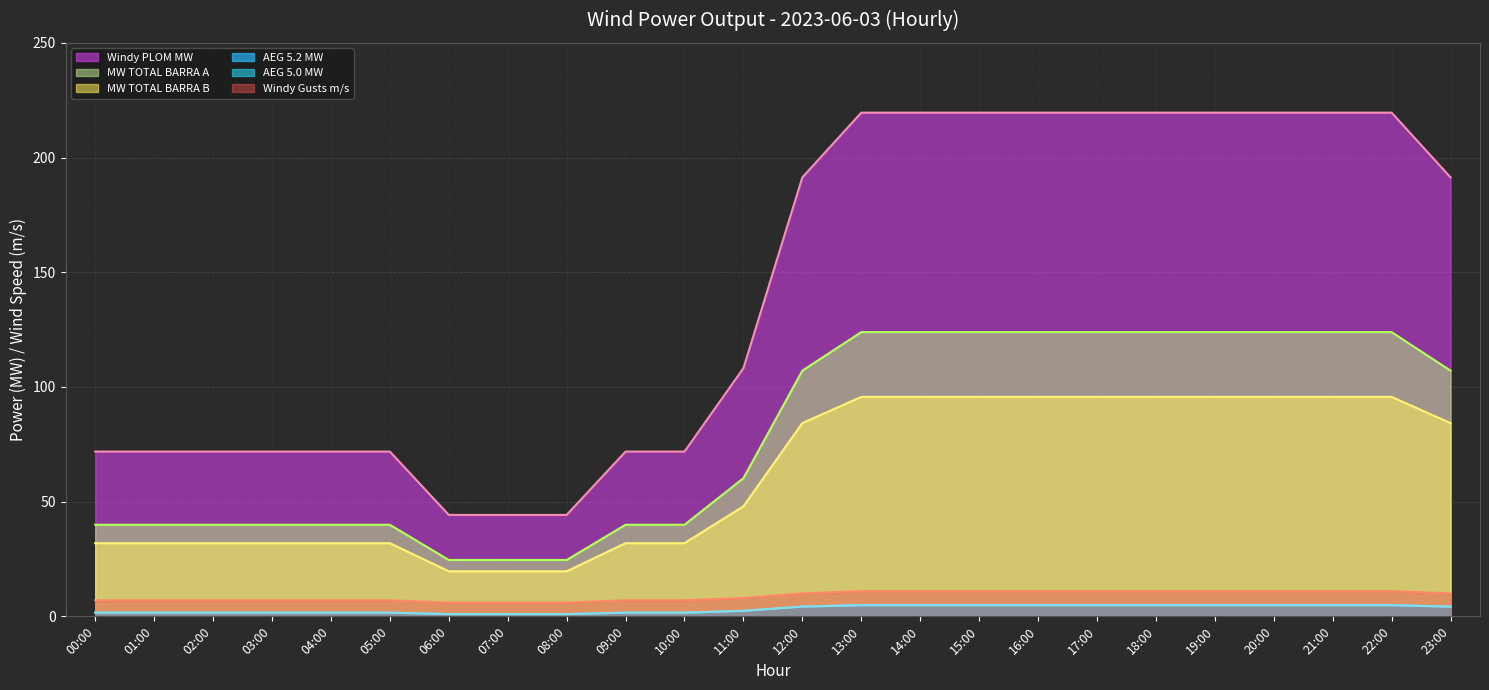

True or false: Windy Gusts m/s (line) has a value of 7.0 at 05:00.

True